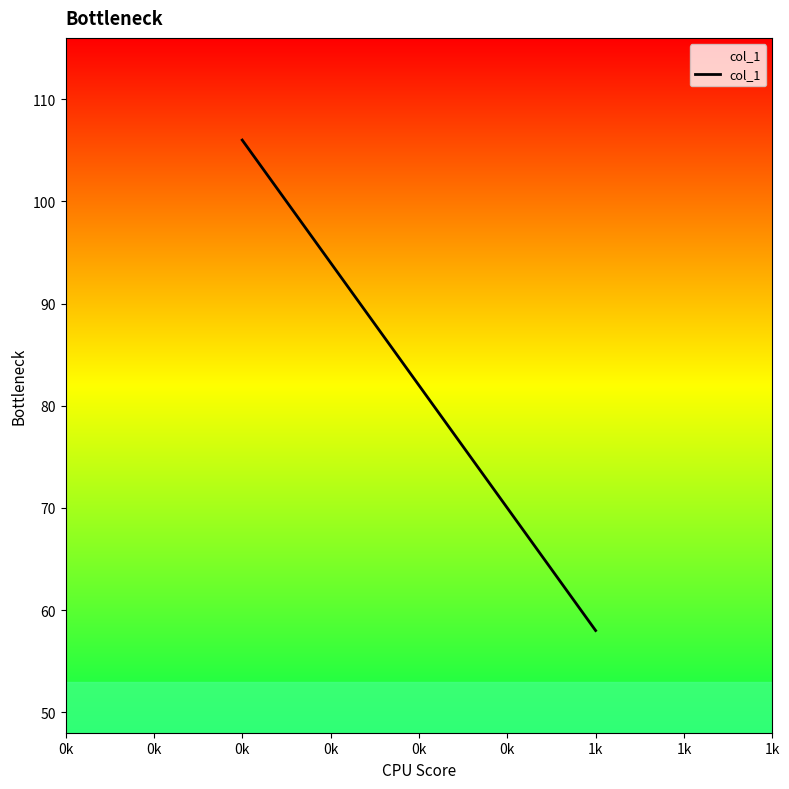

Count the number of categories in the chart.

2